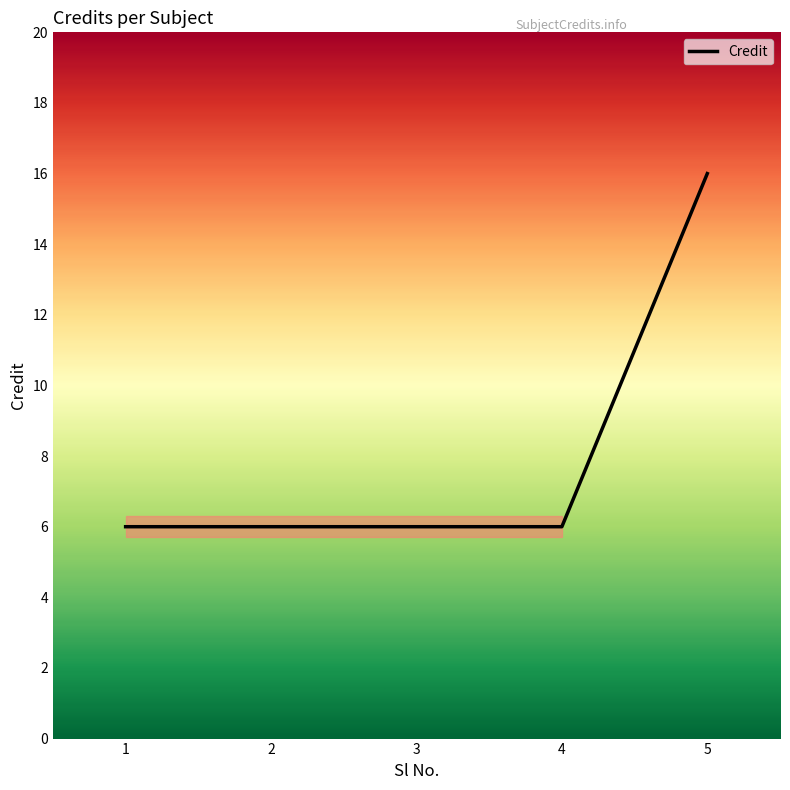

What is the change in value from 4 to 5?

+10